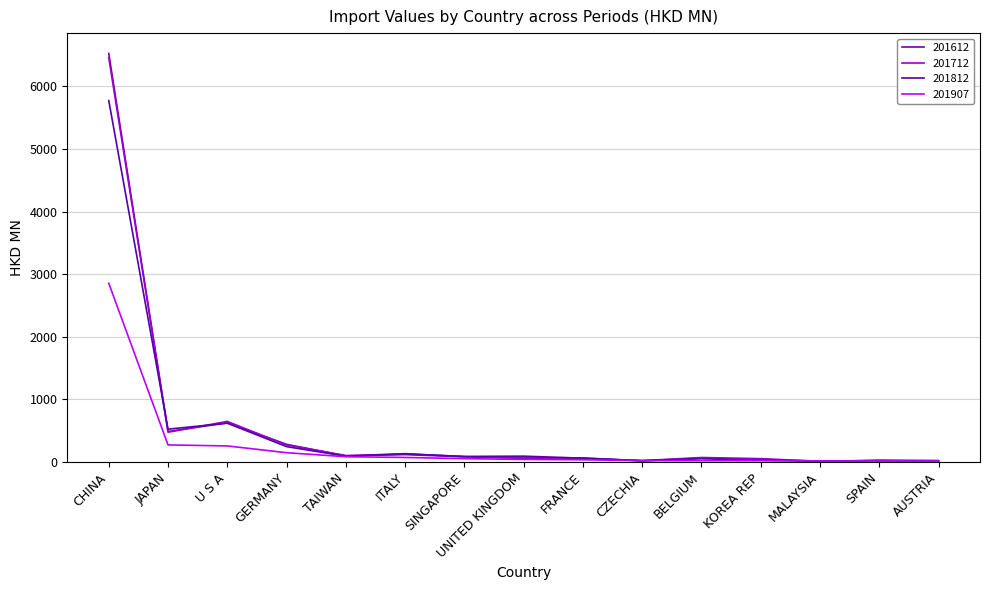

What is the value of the 201712 point at the 7th from the left?

82.3